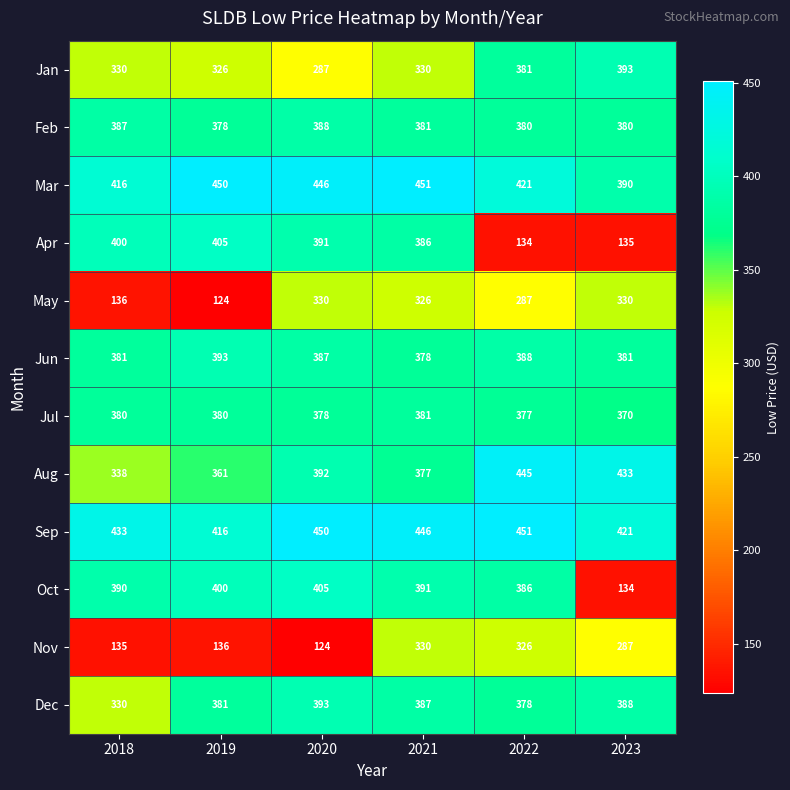

Rank the categories by Sep value from lowest to highest.

2019, 2023, 2018, 2021, 2020, 2022